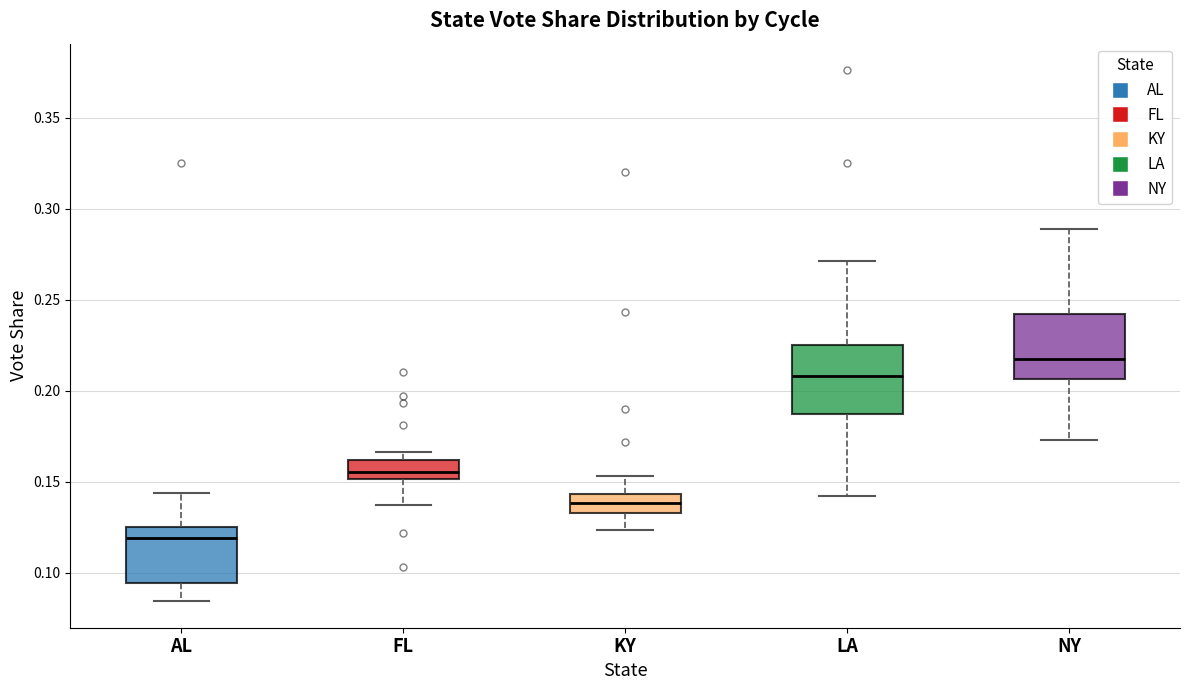

Where does the lower whisker of the box for AL end on the y-axis? The values are not printed on the chart, so give them approximately, as read against the axis.

0.085